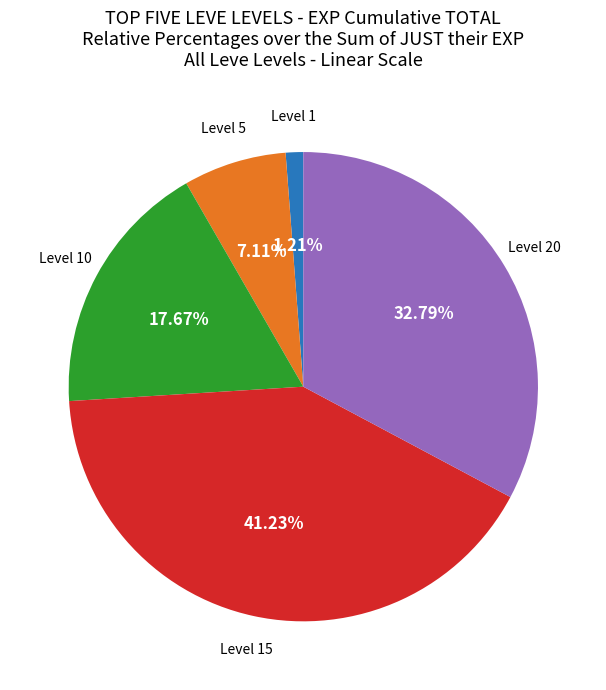

Does any single category account for the majority?

No